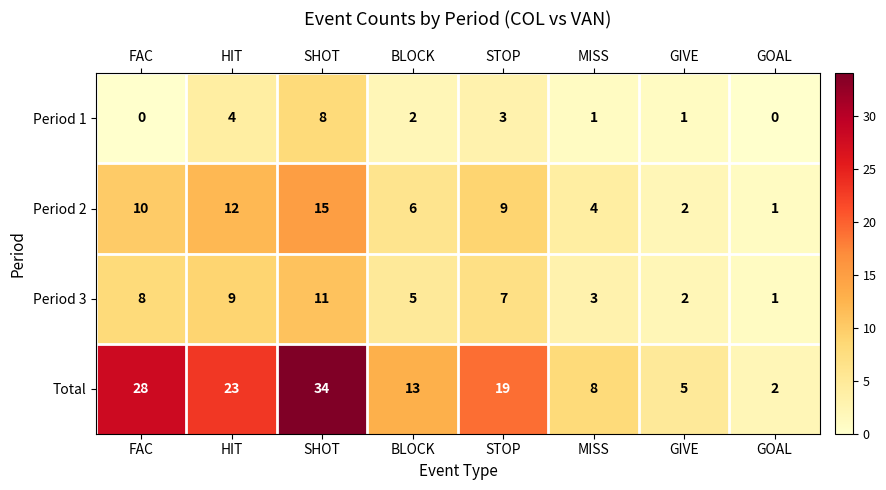

What is the sum of the Total values at FAC and MISS?

36